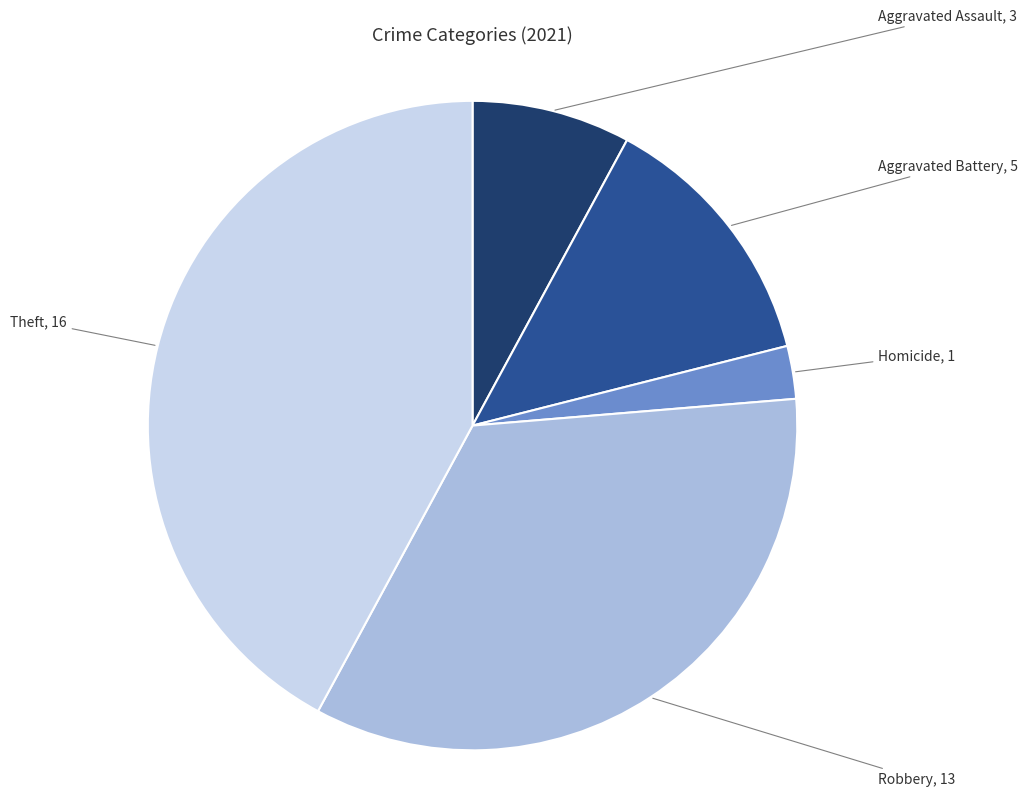

Is there a majority slice in this chart?

No